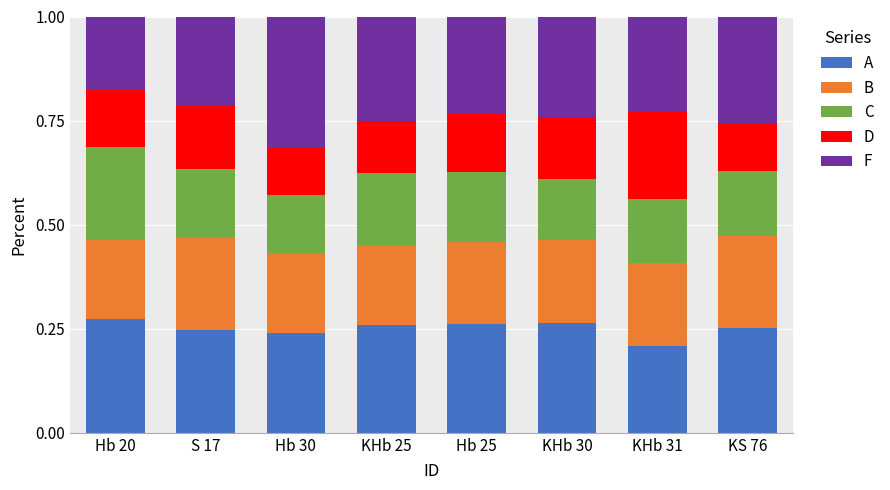

At how many categories does at least one series exceed 0?

8